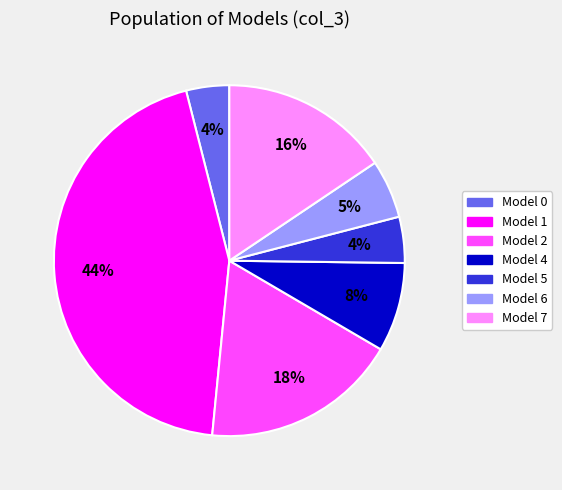

Is there any slice that represents more than half of the pie?

No